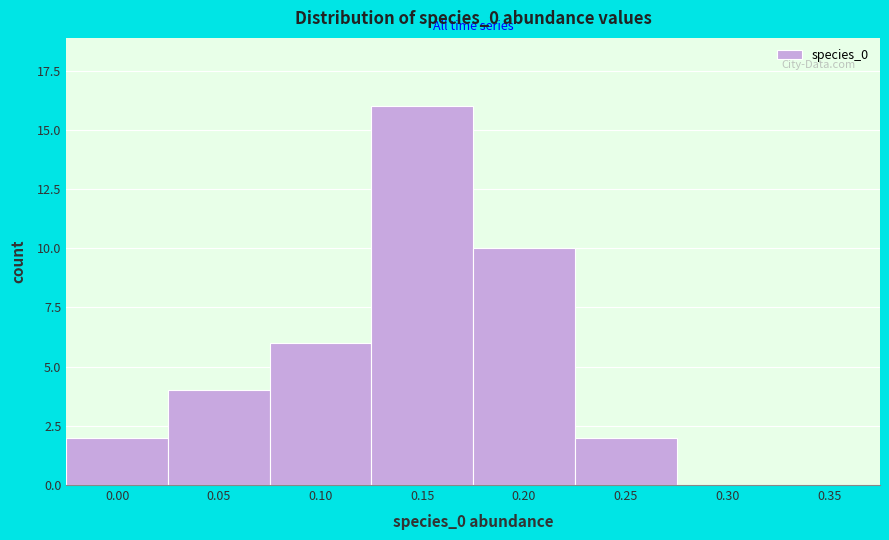

Reading right to left, list all the values displayed in this chart.

0.35=0	0.30=0	0.25=2	0.20=10	0.15=16	0.10=6	0.05=4	0.00=2